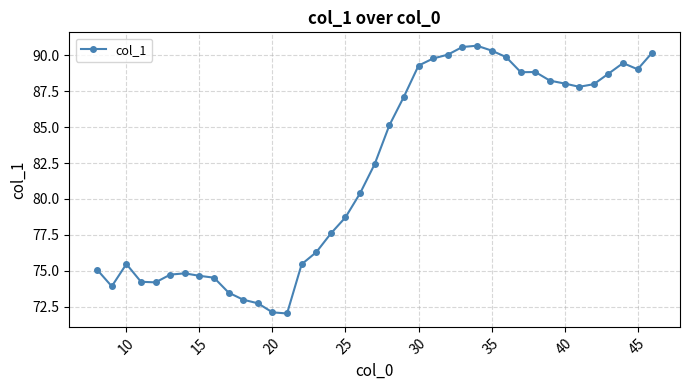

True or false: there are more than 1 points higher than both neighbors.

True